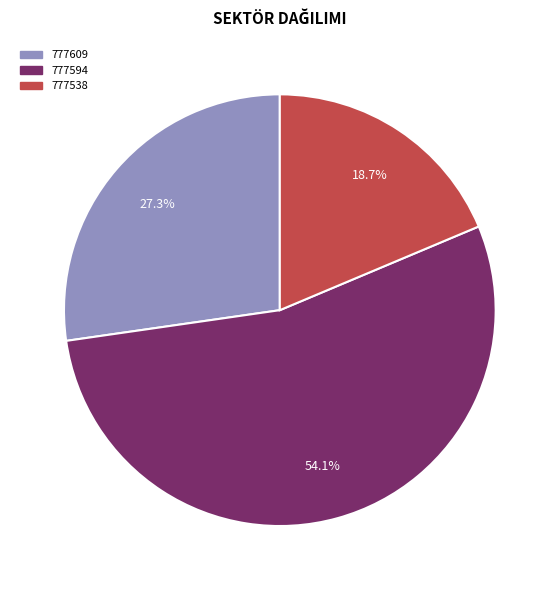

Which slice represents more than half of the pie?

777594